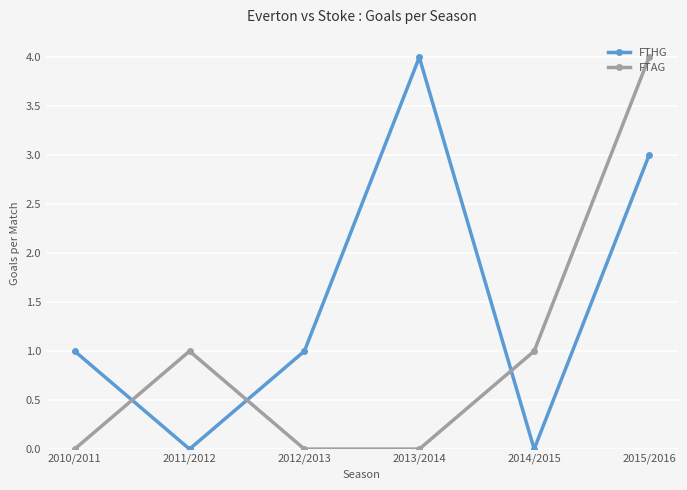

What is the average value of the FTAG series?

1